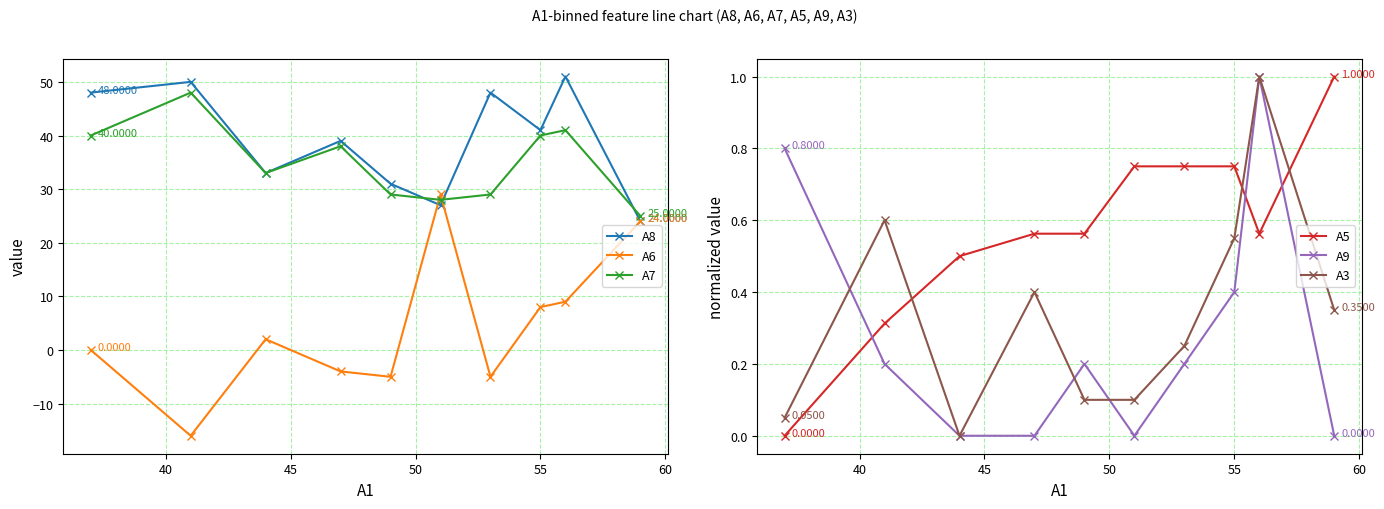

What are all the series names shown in the legend?

A8, A6, A7, A5, A9, A3